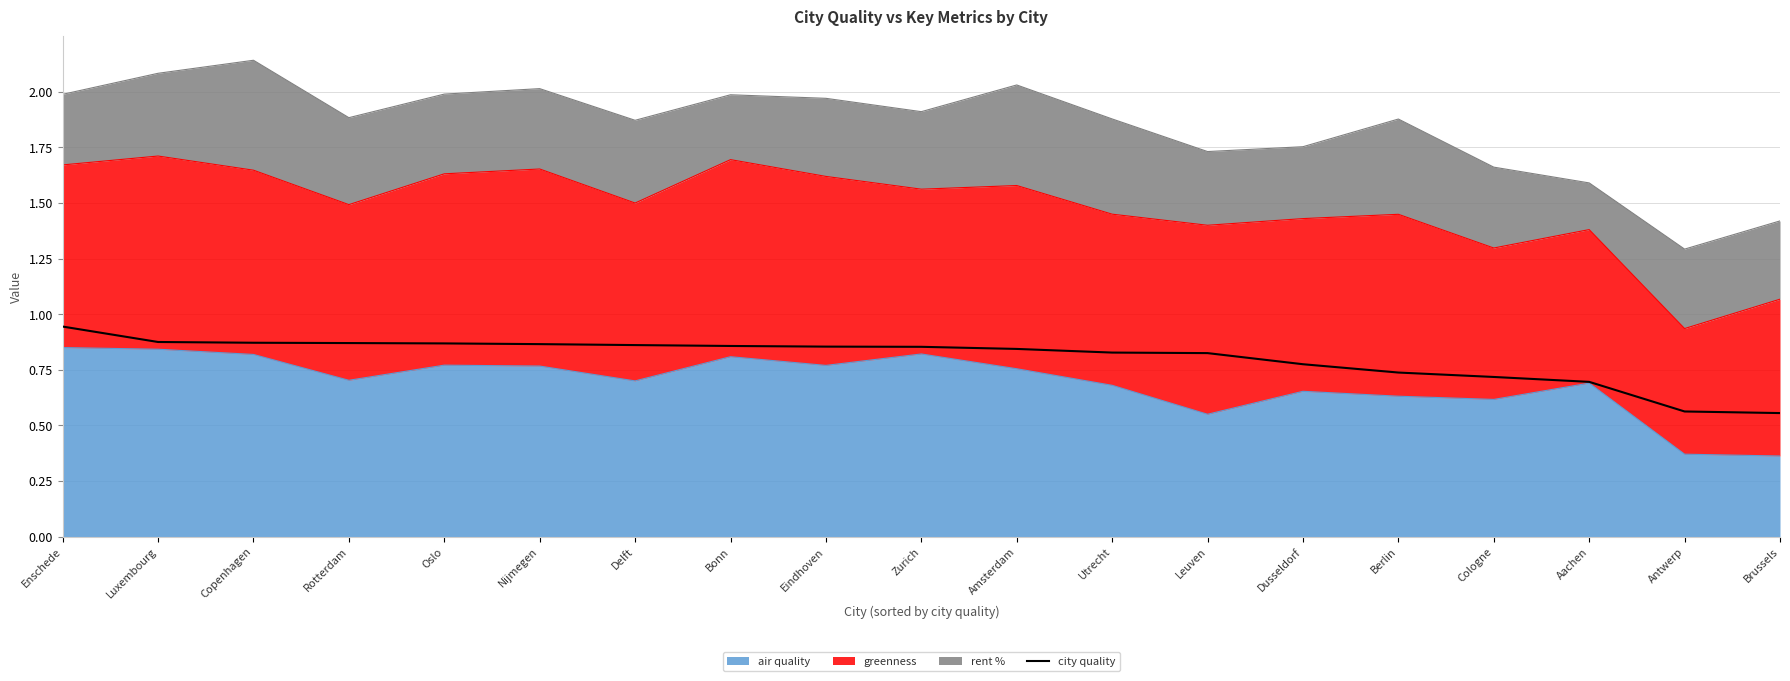

Reading right to left, what are all the values shown in this chart?

0.6	0.6	0.7	0.7	0.7	0.8	0.8	0.8	0.8	0.9	0.9	0.9	0.9	0.9	0.9	0.9	0.9	0.9	0.9